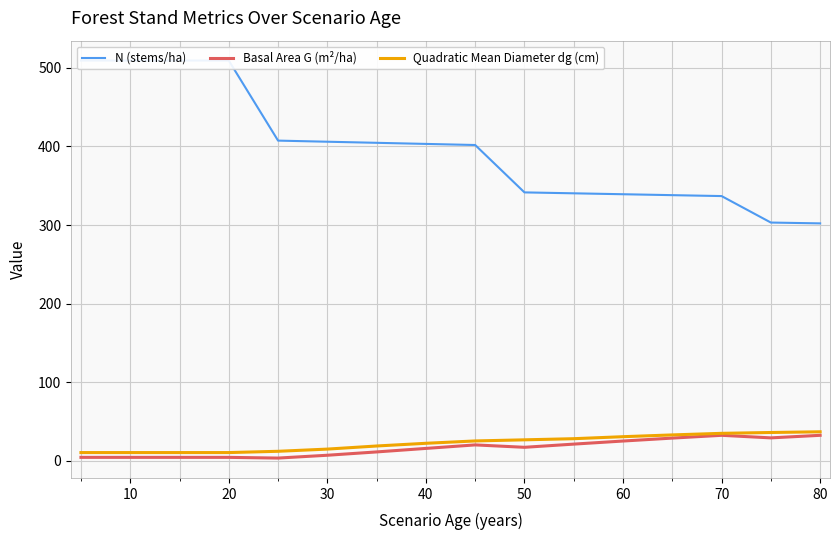

Is it true that Quadratic Mean Diameter dg (cm) equals 35.1 at 70?

True